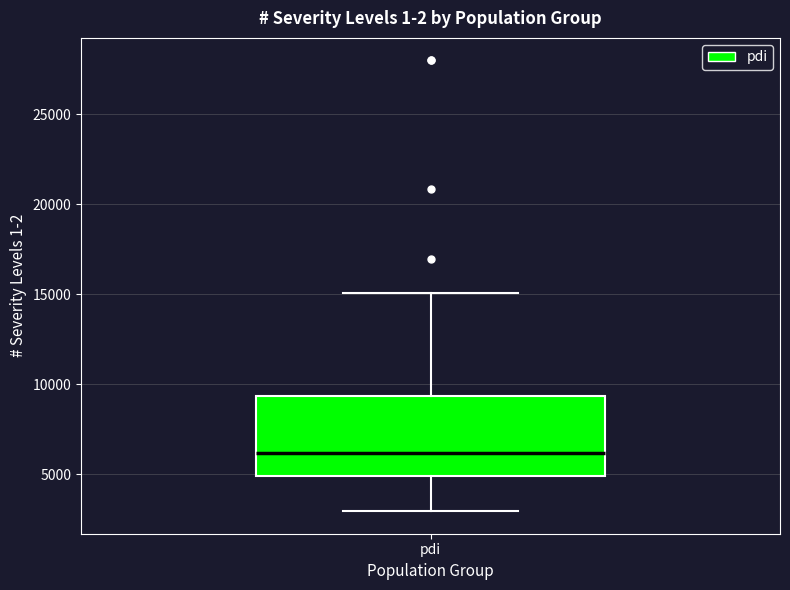

Where is the lower edge of the box for pdi on the y-axis? The values are not printed on the chart, so give them approximately, as read against the axis.

5000